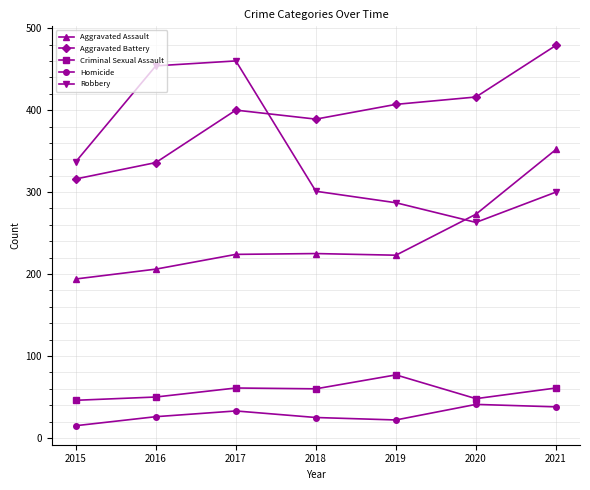

True or false: Robbery has more than 2 interior local peaks.

False